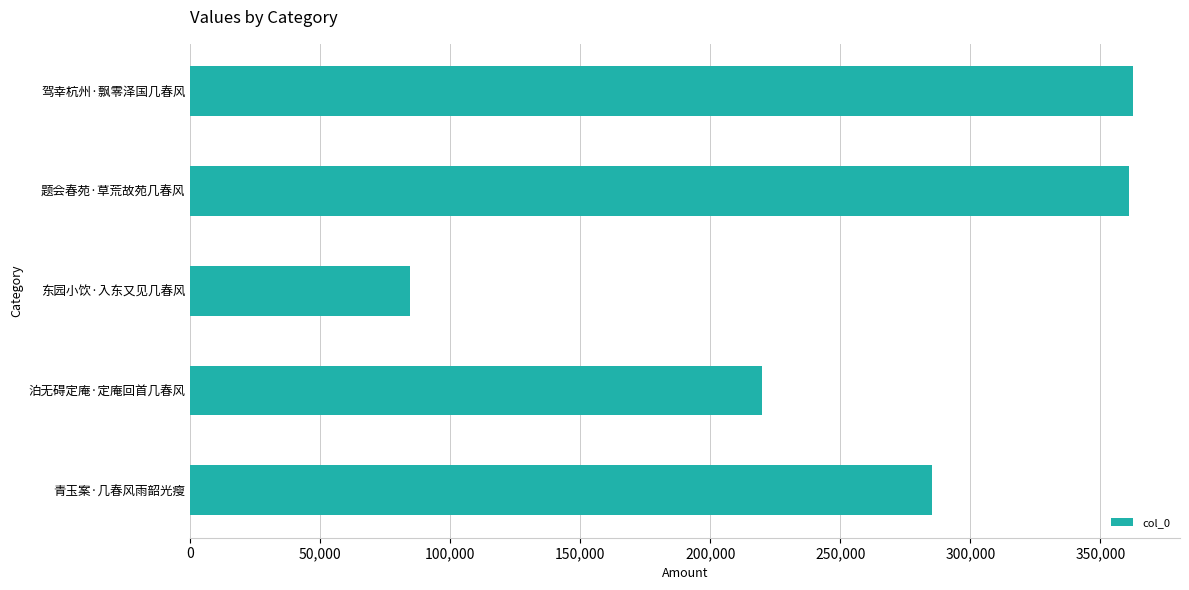

What is the approximate value at 东园小饮·入东又见几春风?

84529